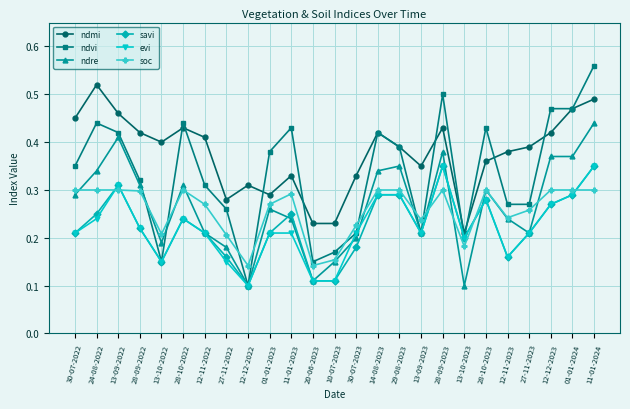

What is the label of the 5th point from the right?

12-11-2023